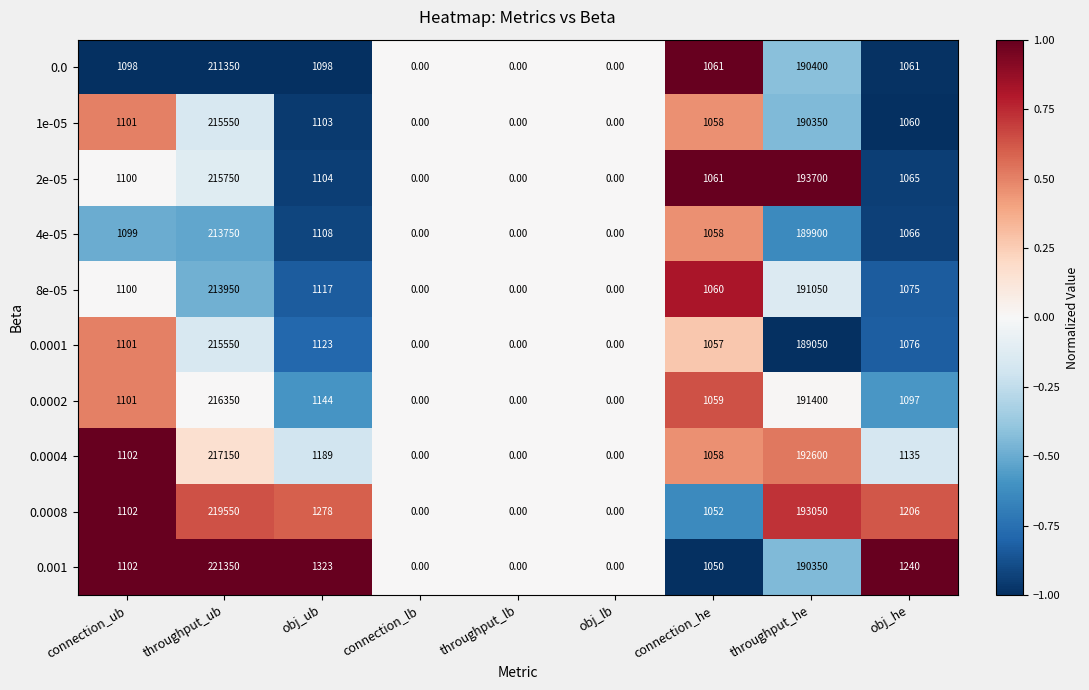

What is the average value of the 0.0002 series?

45795